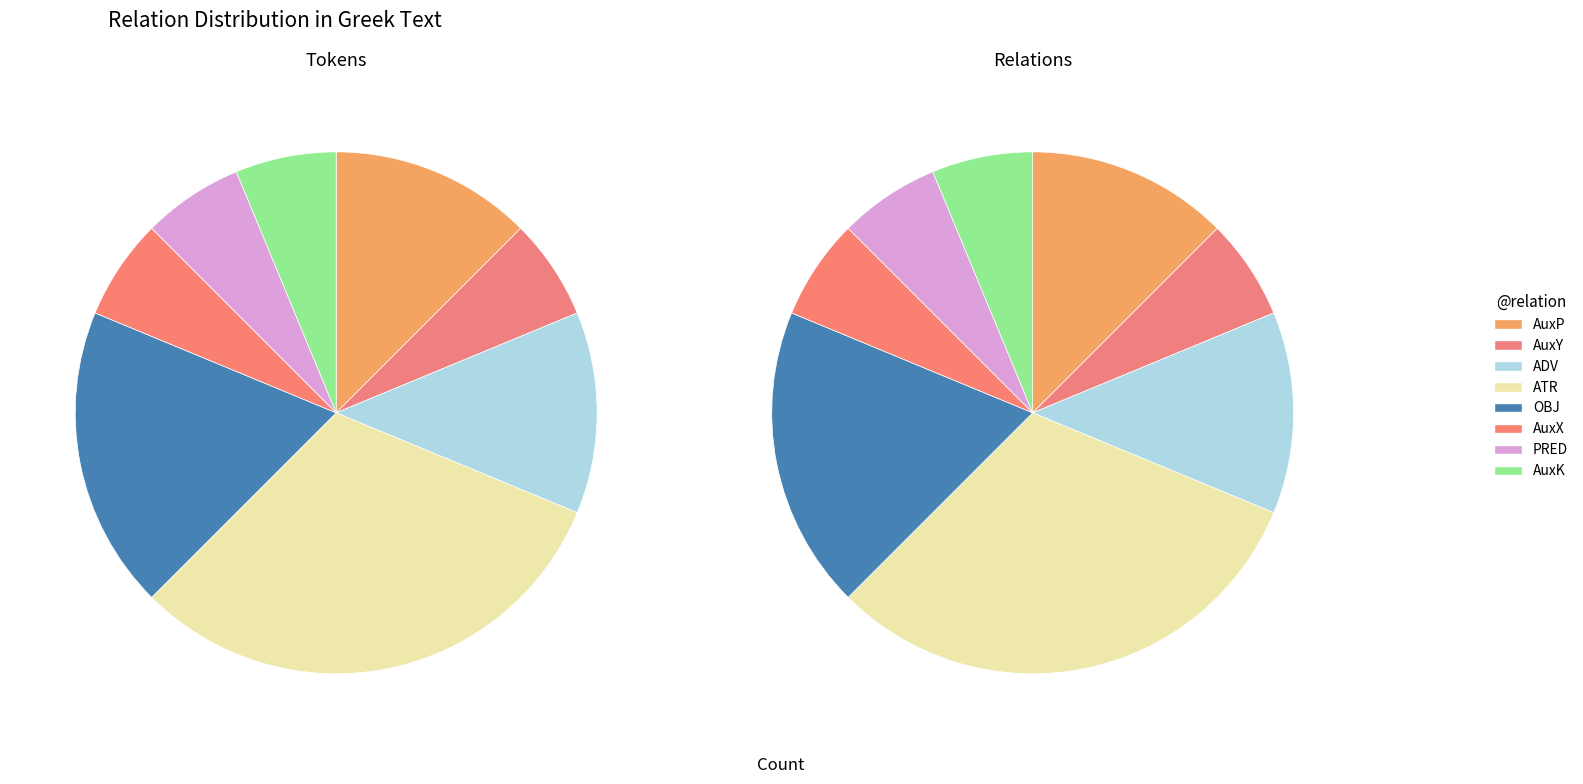

To the nearest percent, what is the difference between the largest and smallest slice percentages?

25%